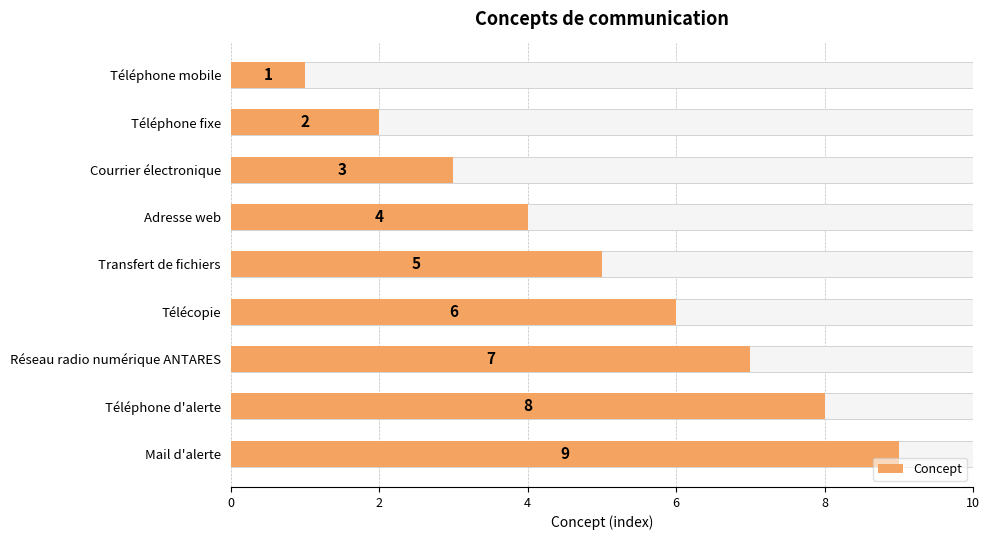

What is the smallest value displayed?

1